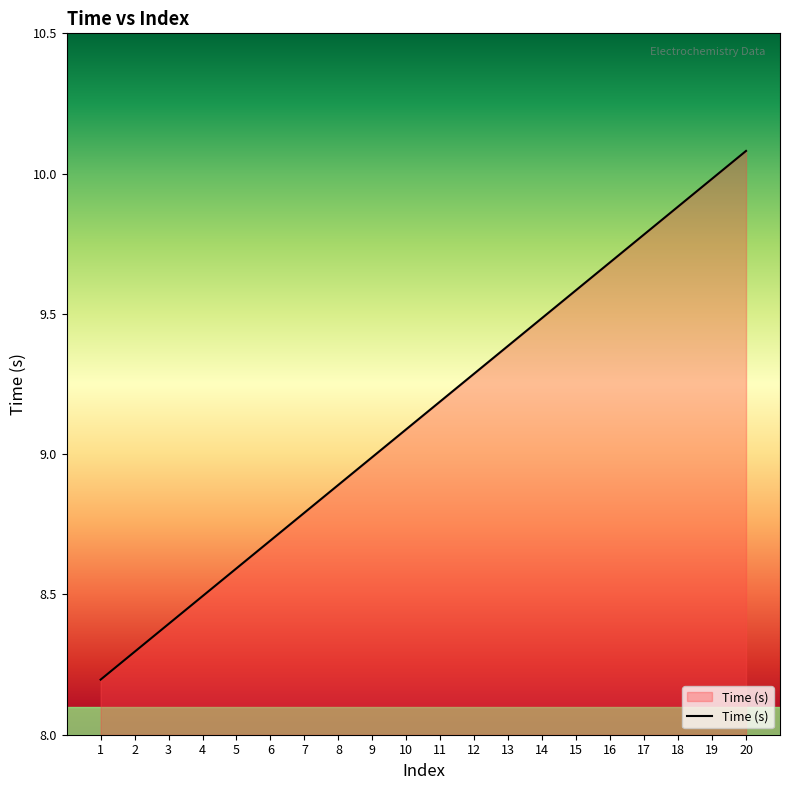

At which category does the chart reach its peak across all series?

20